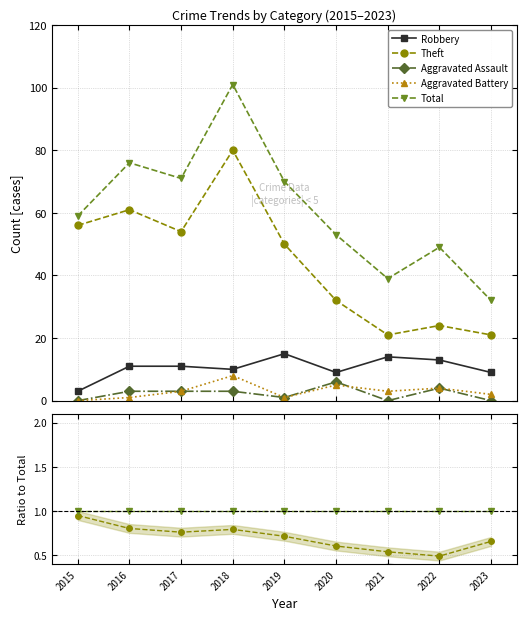

Is the value of Aggravated Assault at 2023 greater than the value of Total at 2021?

No